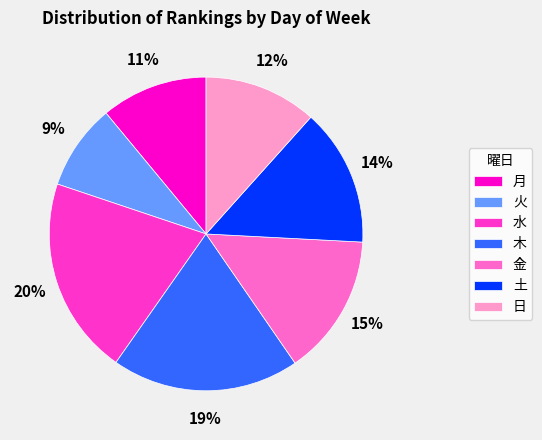

Which category has the smallest portion of the pie?

火